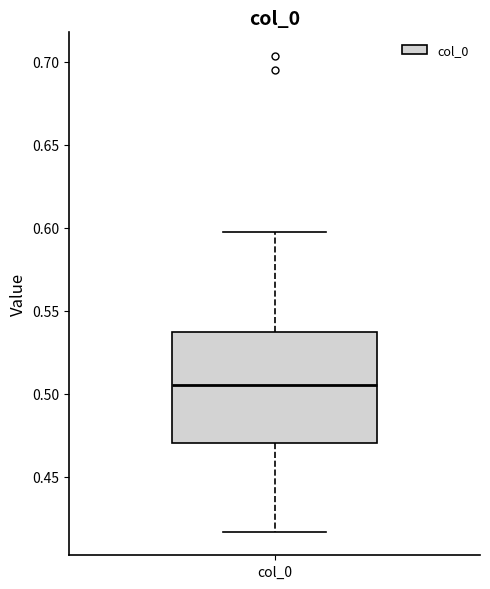

Transcribe this box plot: give where the median line is, the range the box spans, and where the two whiskers end, as read against the y-axis. The values are not printed on the chart, so give them approximately, as read against the axis.

median 0.505, box 0.470 to 0.535, whiskers 0.415 to 0.595